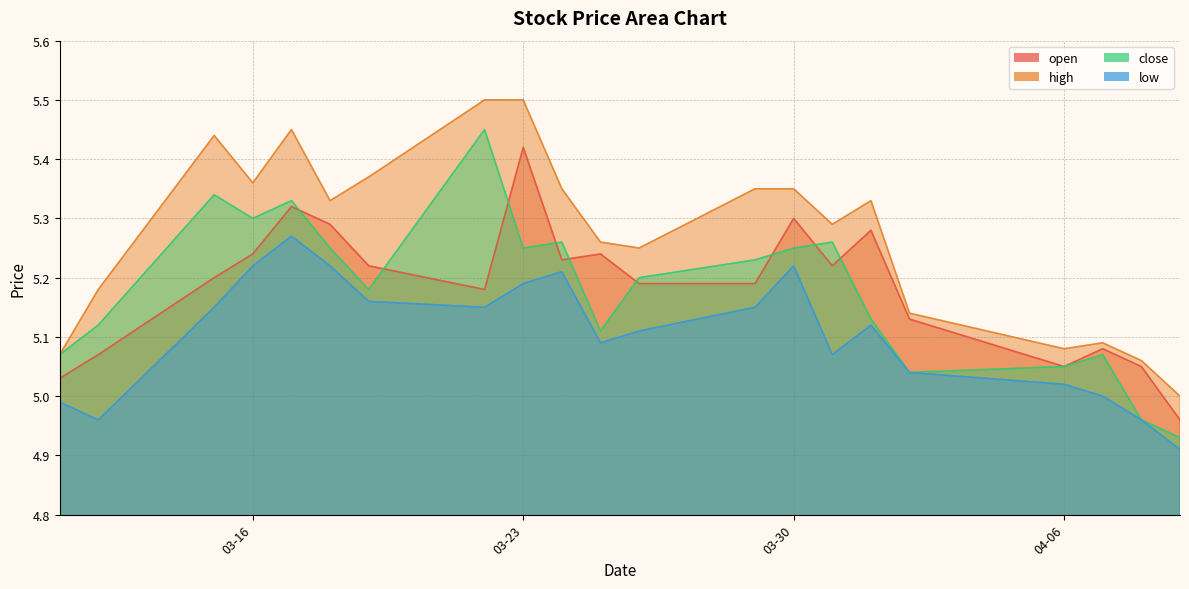

What is the label of the 21st point from the left?

2021-04-09